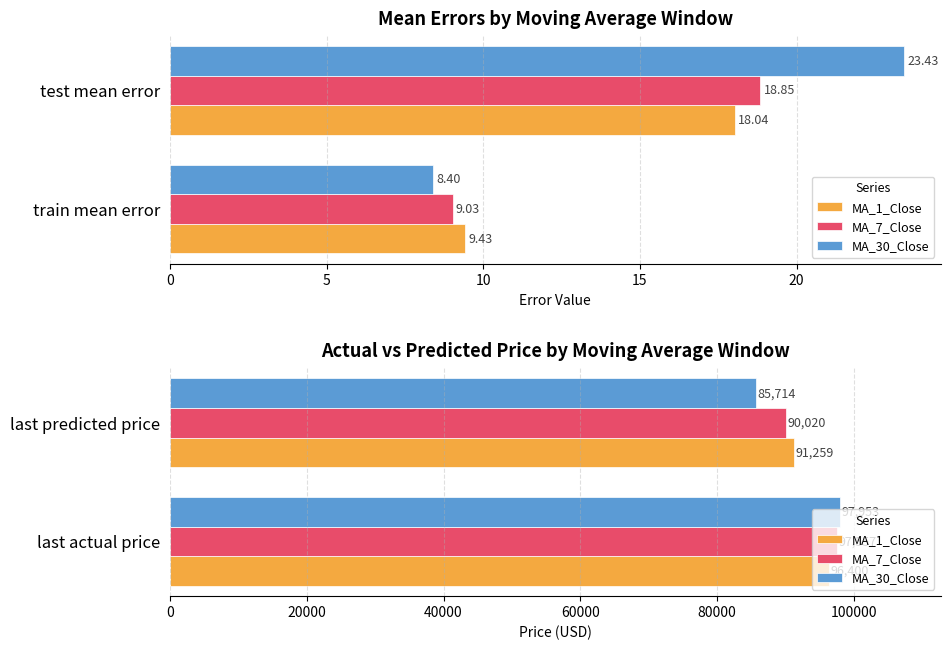

Which series changed the most between 0 and 5?

MA_30_Close